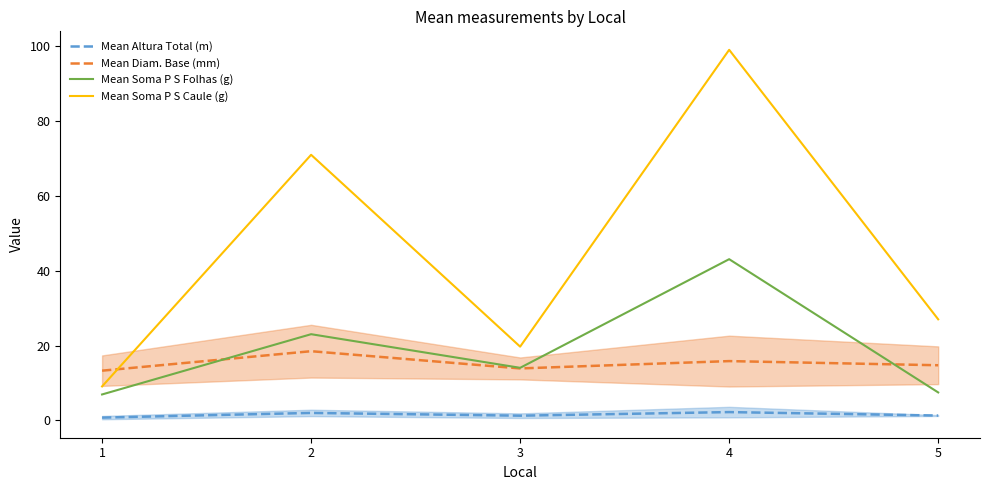

True or false: Mean Altura Total (m) and Mean Diam. Base (mm) intersect in this chart.

False